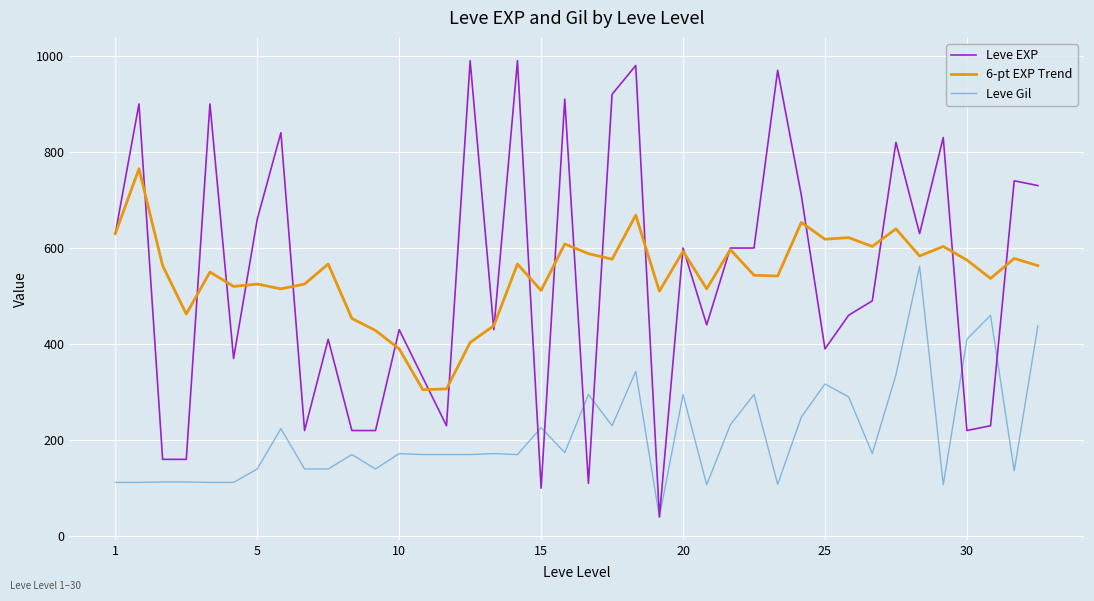

Rank the series by their maximum value, from highest to lowest.

Leve EXP, 6-pt EXP Trend, Leve Gil